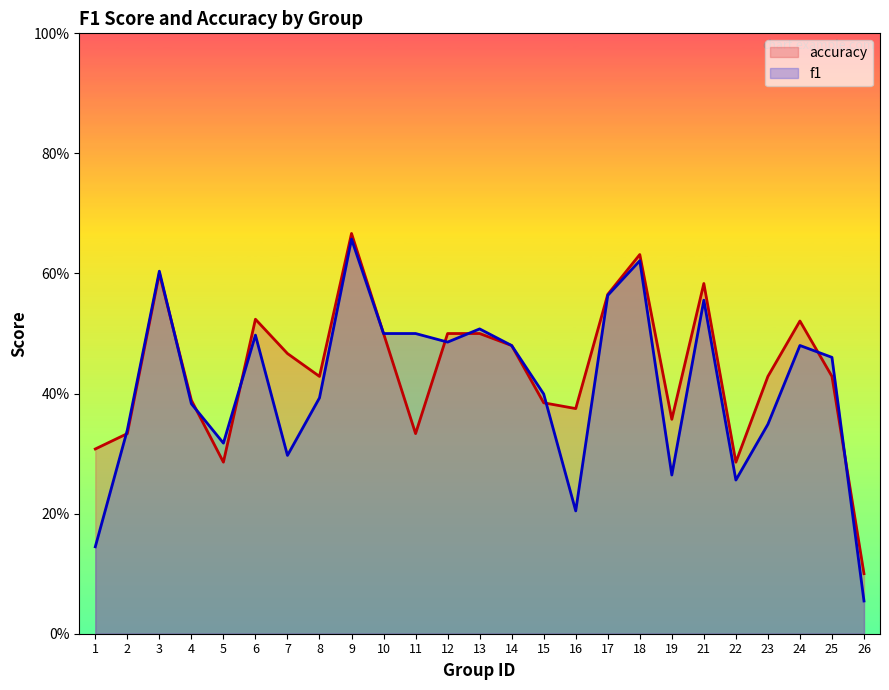

What is the difference between the maximum and minimum values in the accuracy series?

0.6